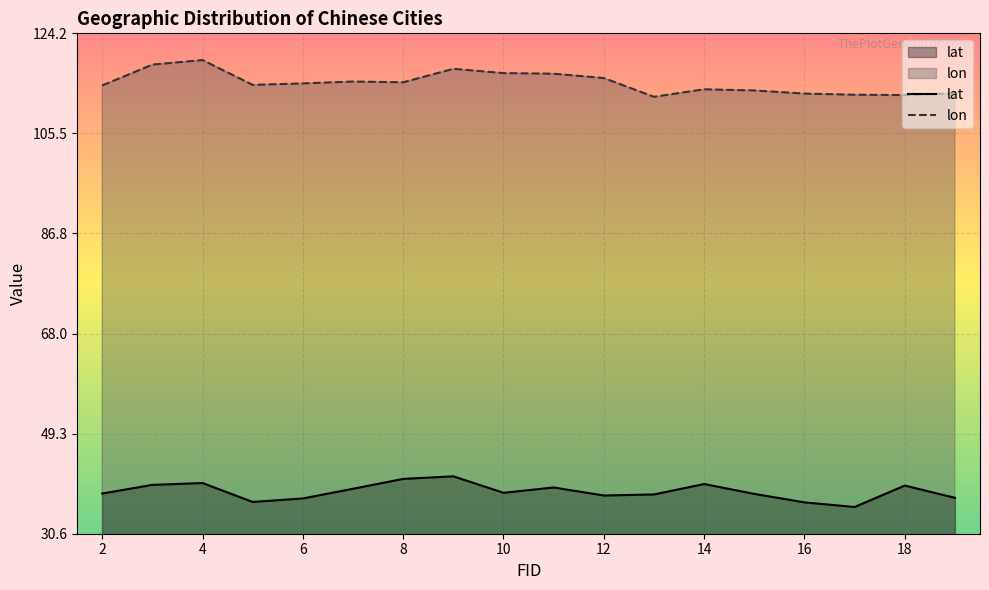

What is the lowest value of the lon series?

112.3